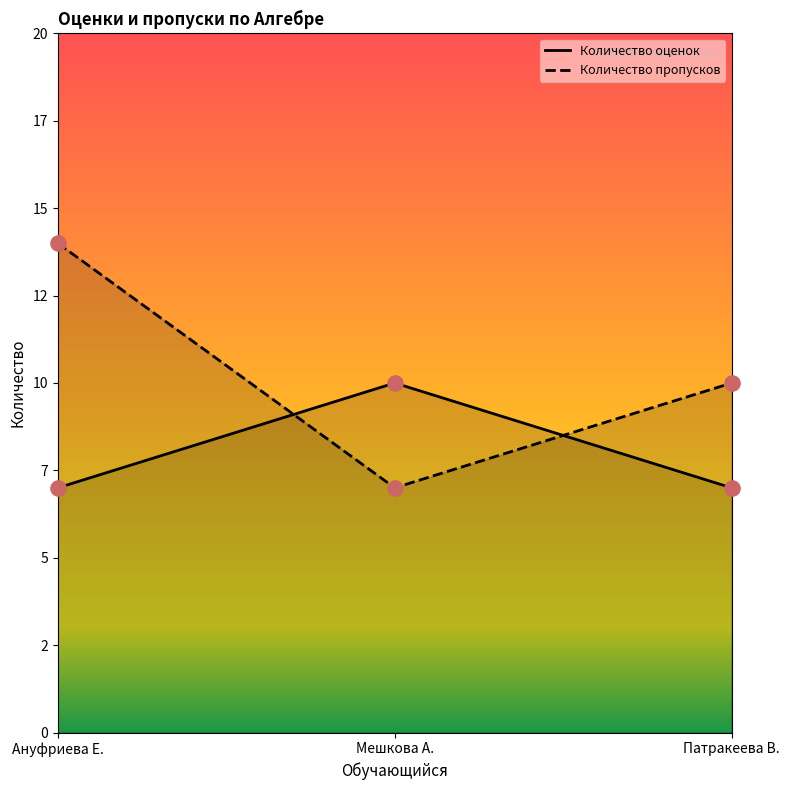

What is the total value across all series at Ануфриева Е.?

21